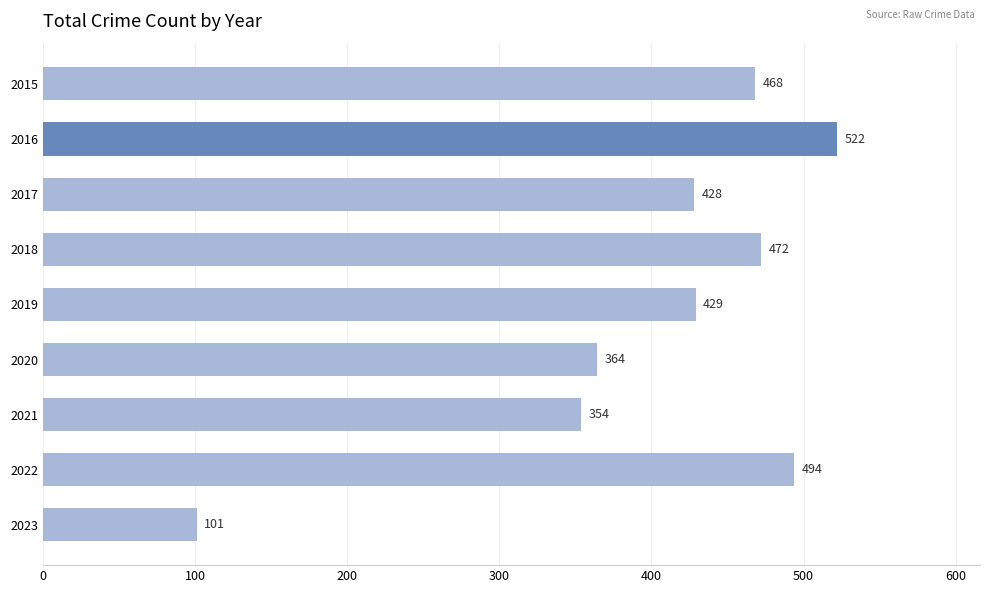

Which category has the highest value across all series?

2016